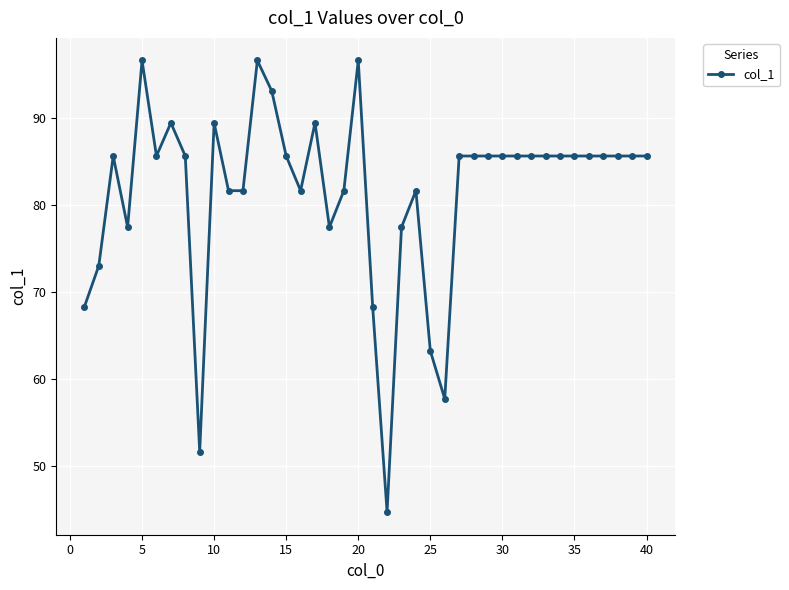

What is the minimum value shown in the chart?

44.7